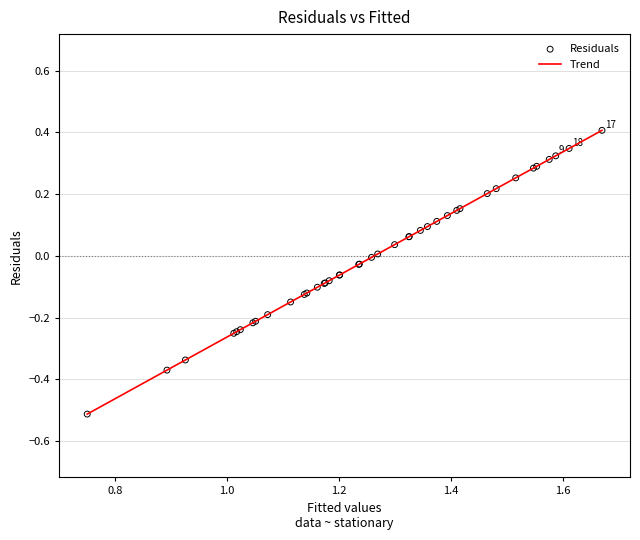

What is the maximum value shown in the chart?

0.4